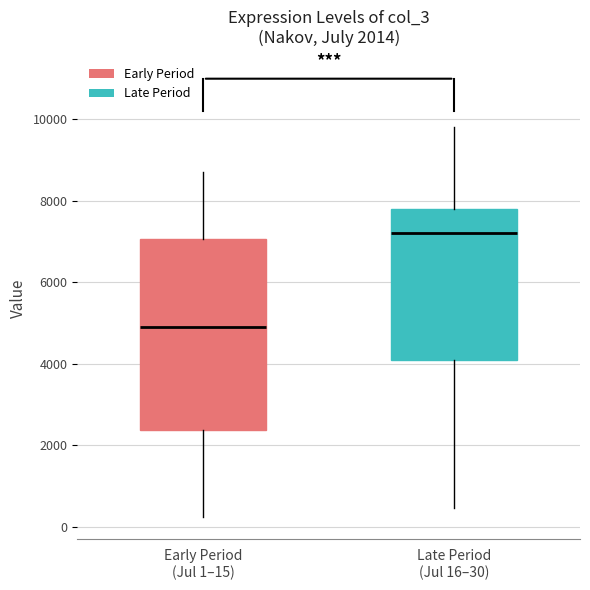

Which box's median line is the highest?

Late Period (Jul 16–30)